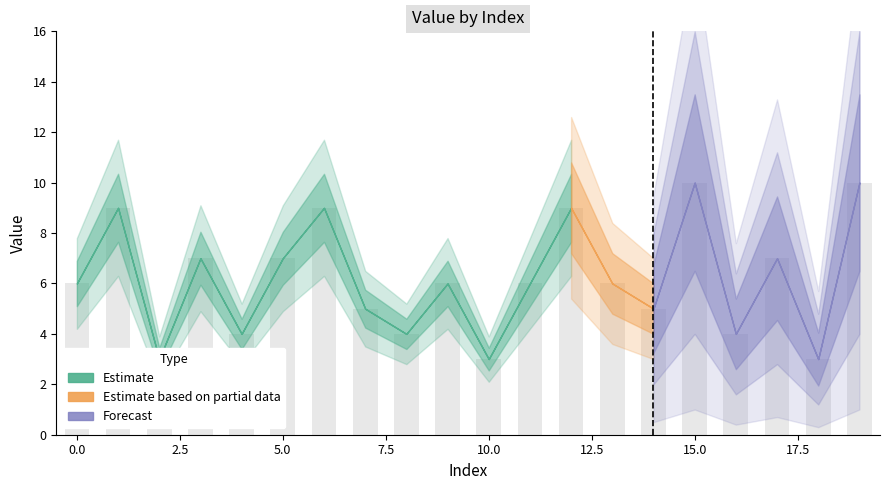

What is the sum of the values at 11 and 18?

9